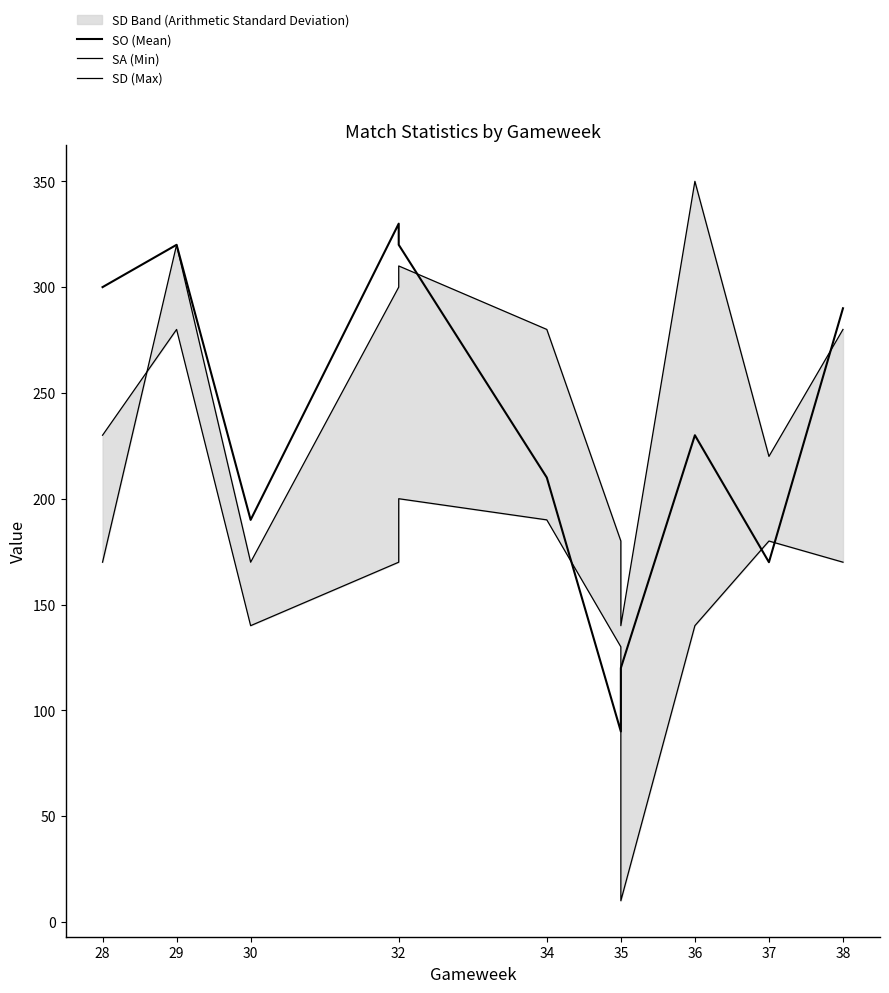

How many intersections are there between SO (Mean) and SA (Min)?

4